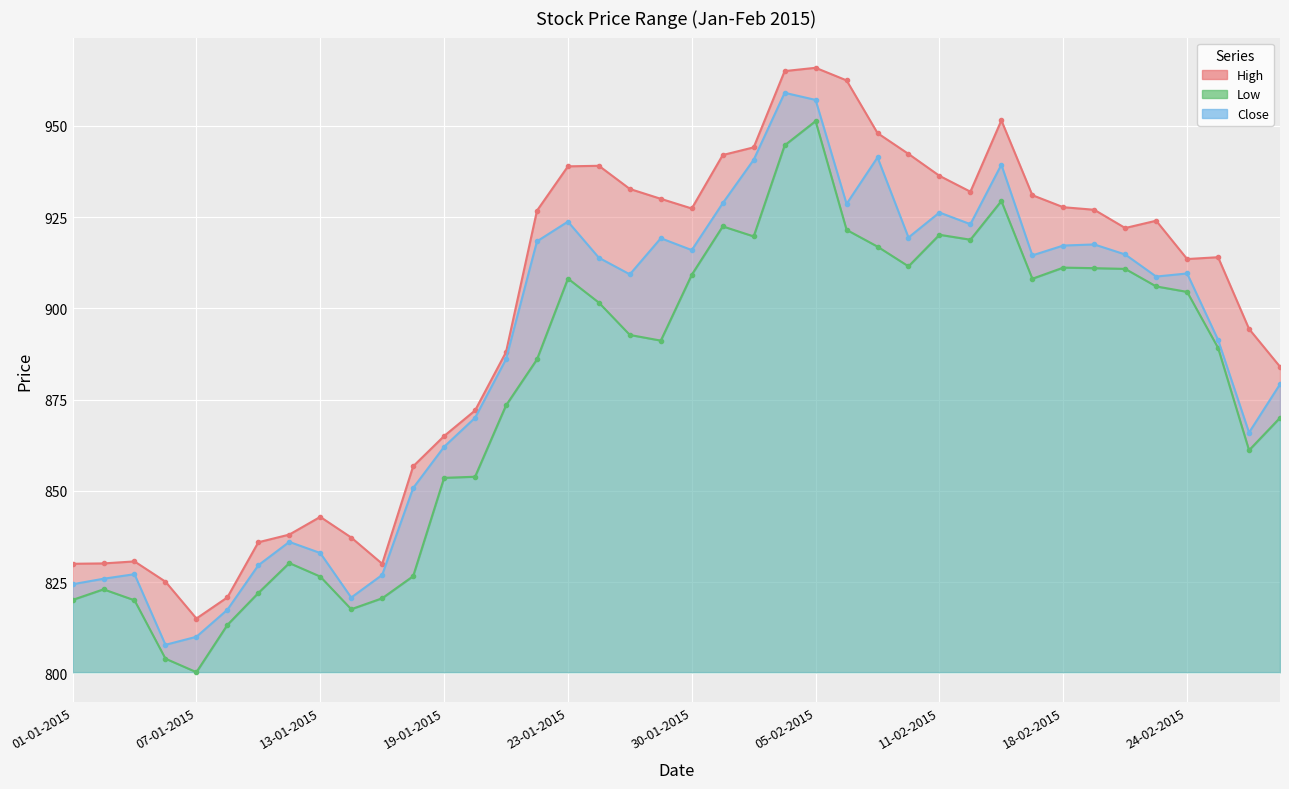

Reading left to right, transcribe all the data shown in this chart.

High: 830.0	830.1	830.6	825.1	815.0	820.8	835.9	838.0	842.9	837.2	830.0	856.7	865.0	872.0	888.0	926.8	938.9	939.0	932.7	930.0	927.4	942.0	944.1	965.0	965.9	962.5	948.0	942.3	936.3	932.0	951.5	931.0	927.7	927.0	922.0	924.0	913.5	914.0	894.4	884.0
Low: 820.1	823.0	820.0	804.0	800.3	813.2	822.0	830.2	826.5	817.5	820.5	826.6	853.5	853.9	873.4	886.0	908.1	901.5	892.7	891.1	909.2	922.5	919.7	944.6	951.3	921.5	916.9	911.5	920.1	918.8	929.4	908.1	911.1	911.0	910.8	906.0	904.5	889.1	861.1	870.0
Close: 824.4	825.9	827.1	807.8	810.0	817.4	829.6	836.0	833.0	820.8	827.0	850.8	862.0	870.0	886.0	918.4	923.8	913.9	909.3	919.2	916.0	928.8	940.7	959.0	957.1	928.6	941.4	919.4	926.2	923.0	939.4	914.5	917.2	917.5	914.8	908.7	909.5	891.4	866.0	879.2